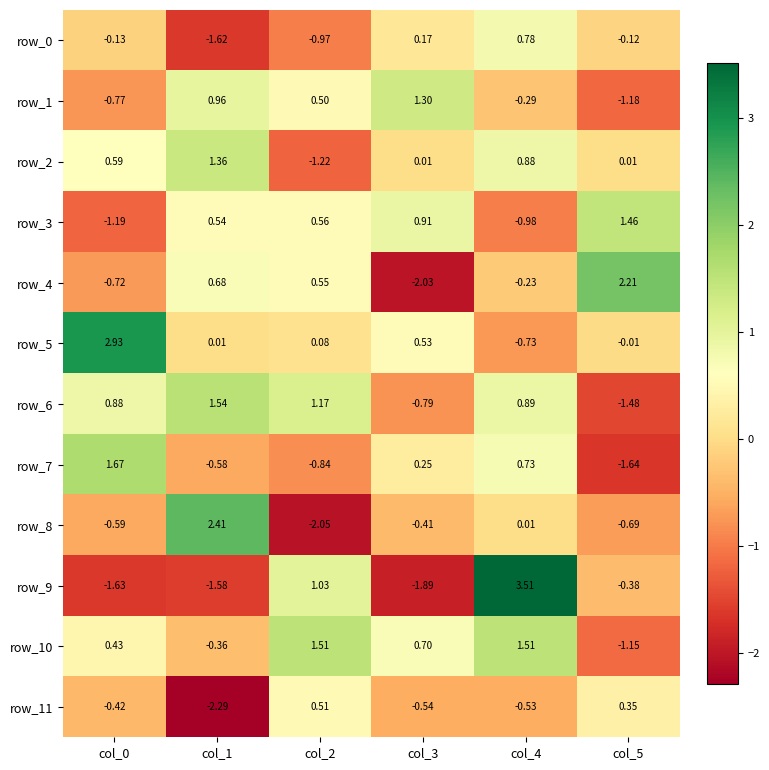

At which label does row_6 reach its peak?

col_1